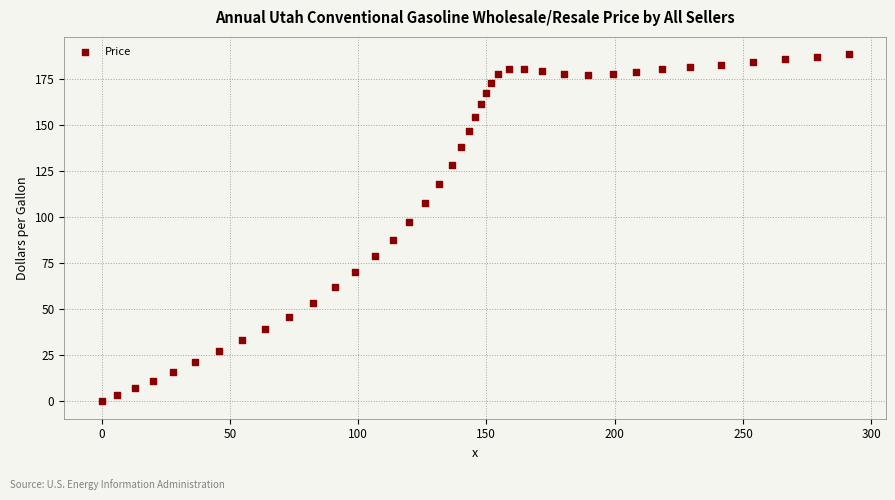

What is the range of X values (max minus min)?

291.2